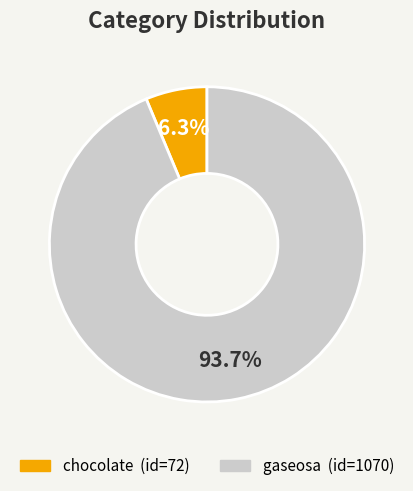

To the nearest percent, what portion does chocolate represent?

6%